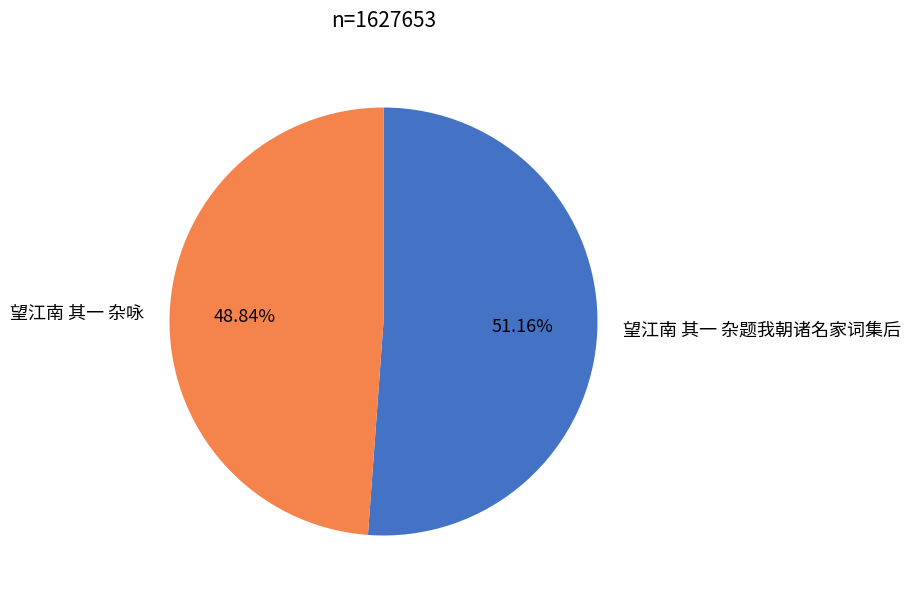

To the nearest percent, what portion does 望江南 其一 杂题我朝诸名家词集后 represent?

51%